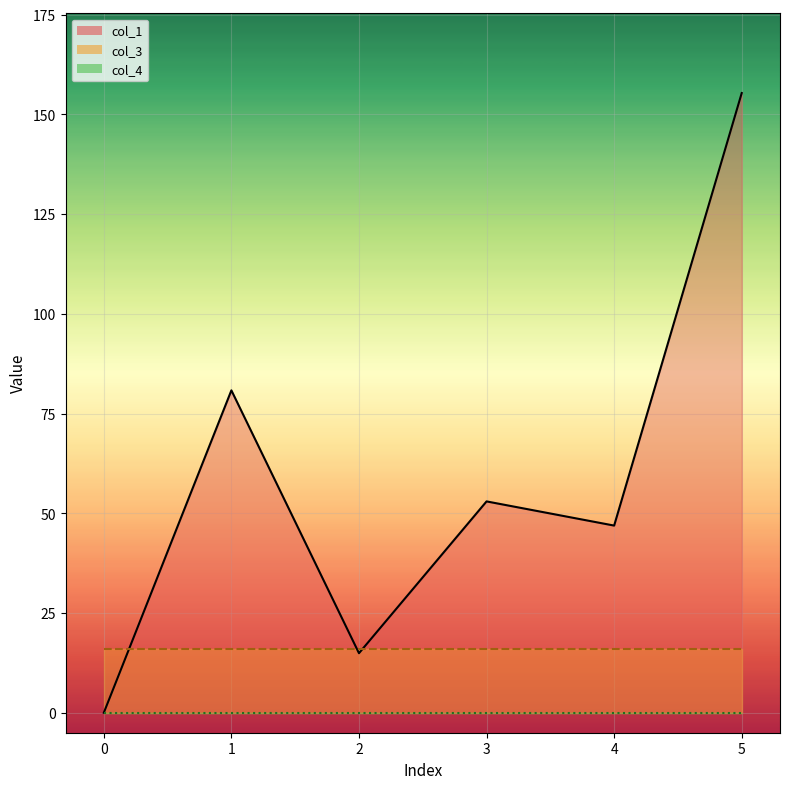

Which series has the widest spread of values?

col_1_line